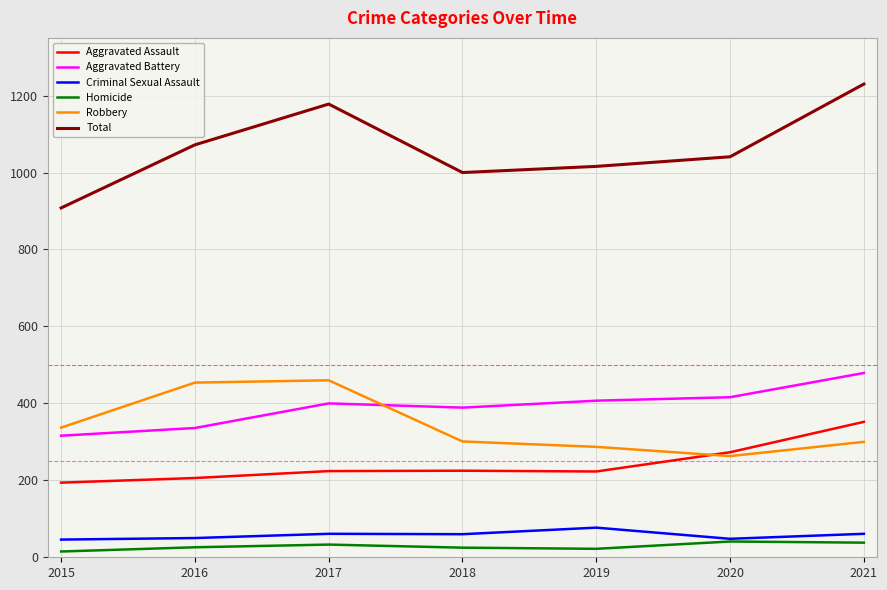

At which label does Robbery first exceed 301?

2015